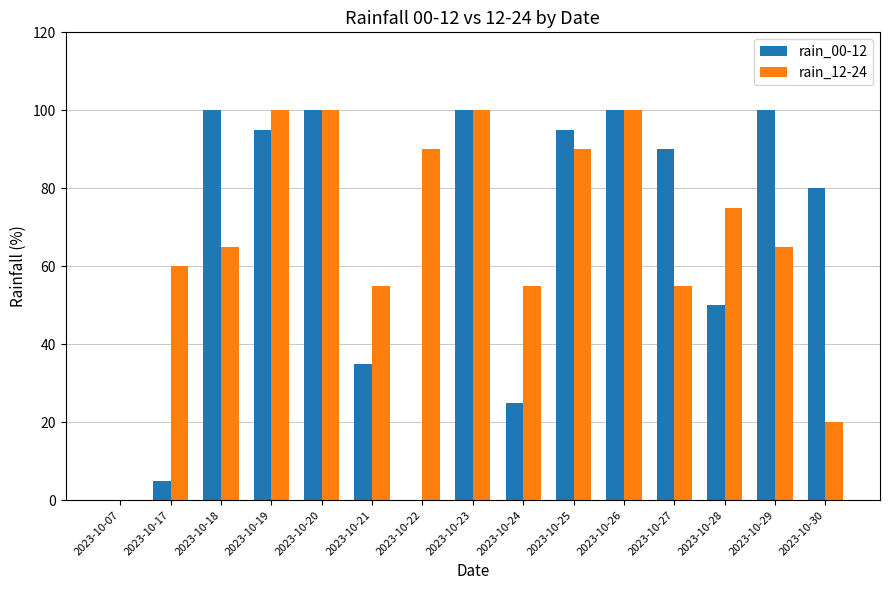

The rain_00-12 series shows 100 at 2023-10-23. True or false?

True